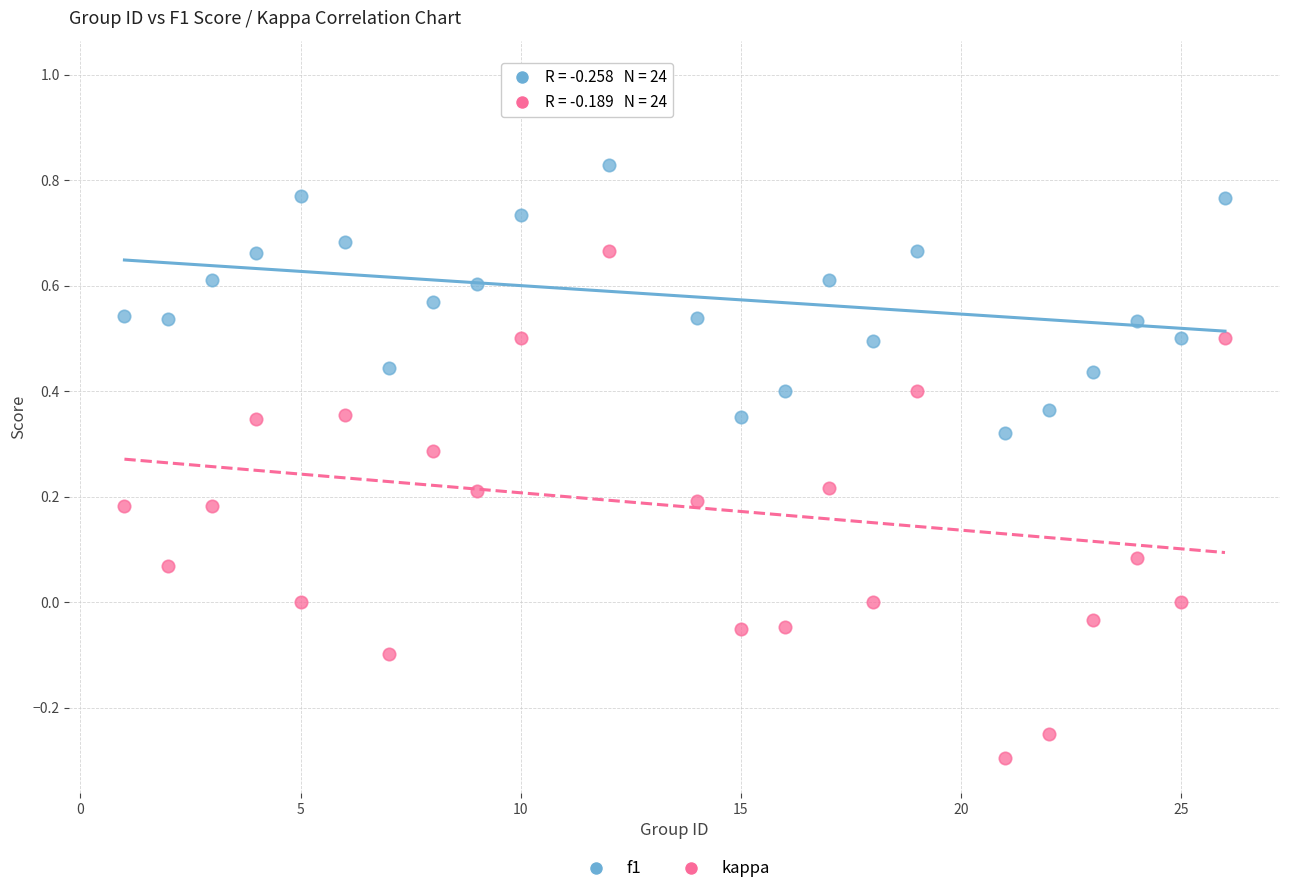

Which series has the largest Y range (max minus min)?

kappa